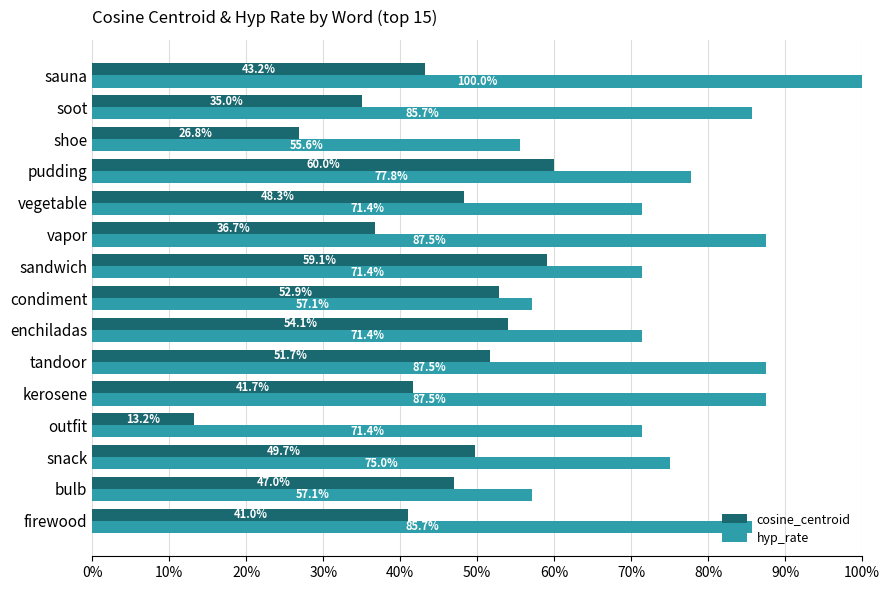

What are all the series names shown in the legend?

cosine_centroid, hyp_rate